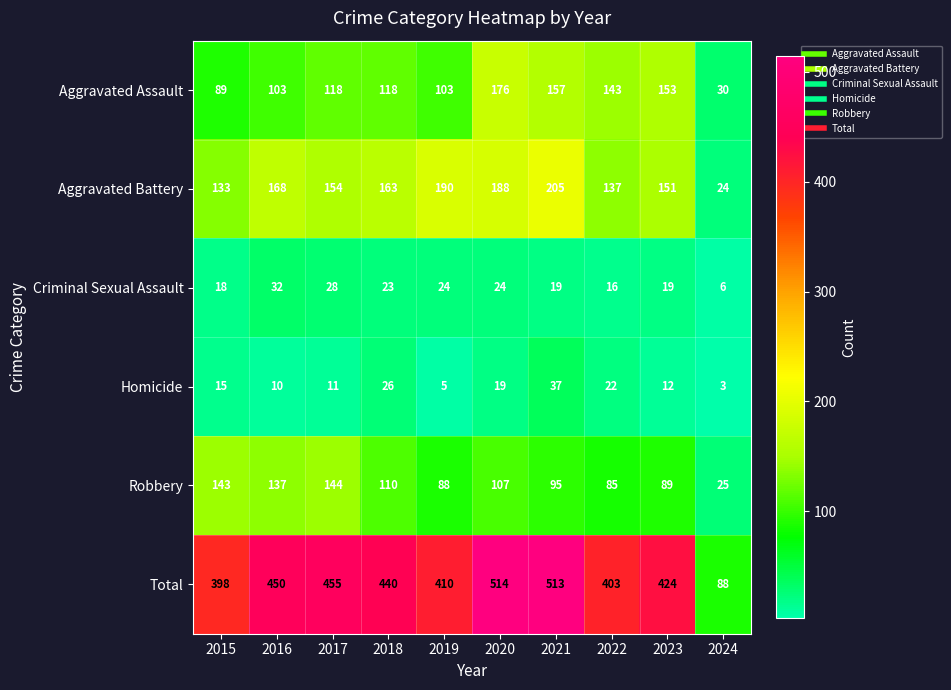

How many series are shown in this chart?

6